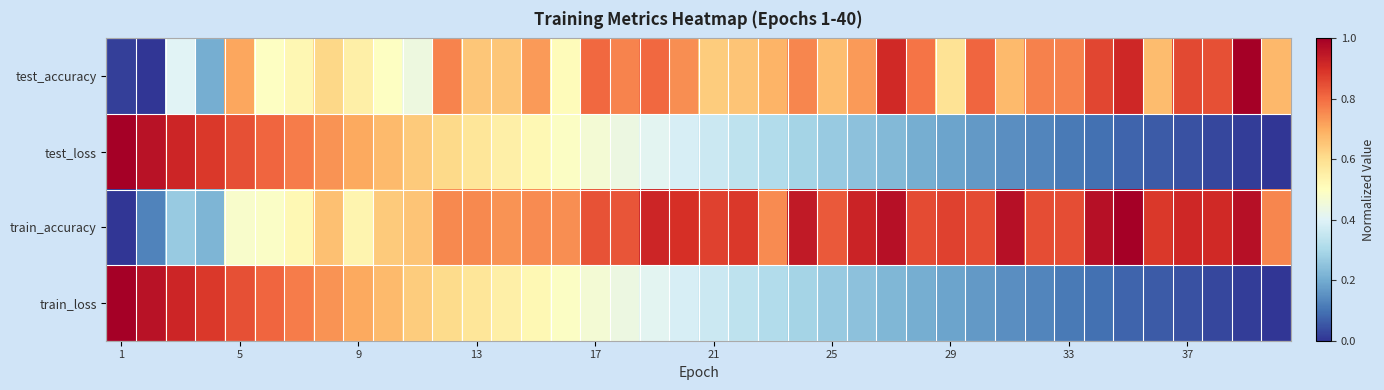

Reading right to left, list all the values displayed in this chart.

test_accuracy: 0.7	1.0	0.8	0.9	0.7	0.9	0.9	0.8	0.8	0.7	0.8	0.6	0.8	0.9	0.7	0.7	0.8	0.7	0.7	0.6	0.7	0.8	0.8	0.8	0.5	0.7	0.6	0.6	0.8	0.4	0.5	0.5	0.6	0.5	0.5	0.7	0.2	0.4	0.0	0.0
test_loss: 0.0	0.0	0.0	0.0	0.1	0.1	0.1	0.1	0.1	0.1	0.2	0.2	0.2	0.2	0.2	0.3	0.3	0.3	0.3	0.4	0.4	0.4	0.4	0.5	0.5	0.5	0.5	0.6	0.6	0.6	0.7	0.7	0.7	0.8	0.8	0.8	0.9	0.9	1.0	1.0
train_accuracy: 0.8	1.0	0.9	0.9	0.9	1.0	1.0	0.8	0.9	1.0	0.9	0.9	0.9	1.0	0.9	0.8	0.9	0.8	0.9	0.9	0.9	0.9	0.8	0.8	0.7	0.8	0.7	0.8	0.8	0.7	0.6	0.5	0.7	0.5	0.5	0.5	0.2	0.3	0.1	0.0
train_loss: 0.0	0.0	0.0	0.0	0.1	0.1	0.1	0.1	0.1	0.1	0.2	0.2	0.2	0.2	0.2	0.3	0.3	0.3	0.3	0.4	0.4	0.4	0.4	0.5	0.5	0.5	0.5	0.6	0.6	0.6	0.7	0.7	0.7	0.8	0.8	0.8	0.9	0.9	1.0	1.0